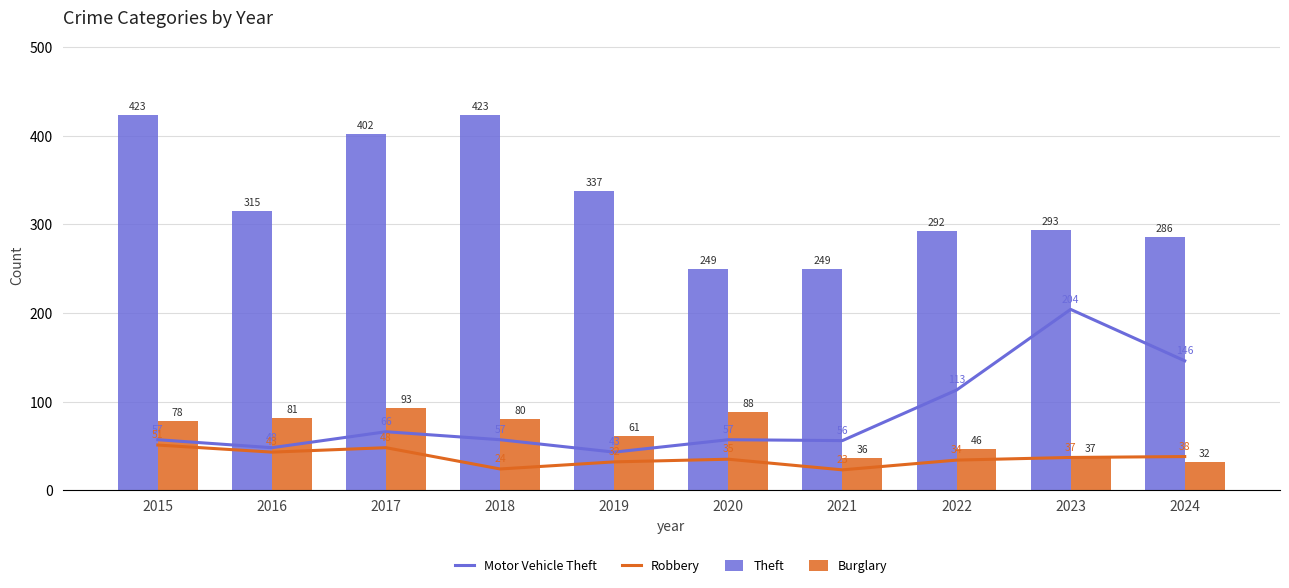

What value does the Theft series have at 2022, to the nearest 10?

290